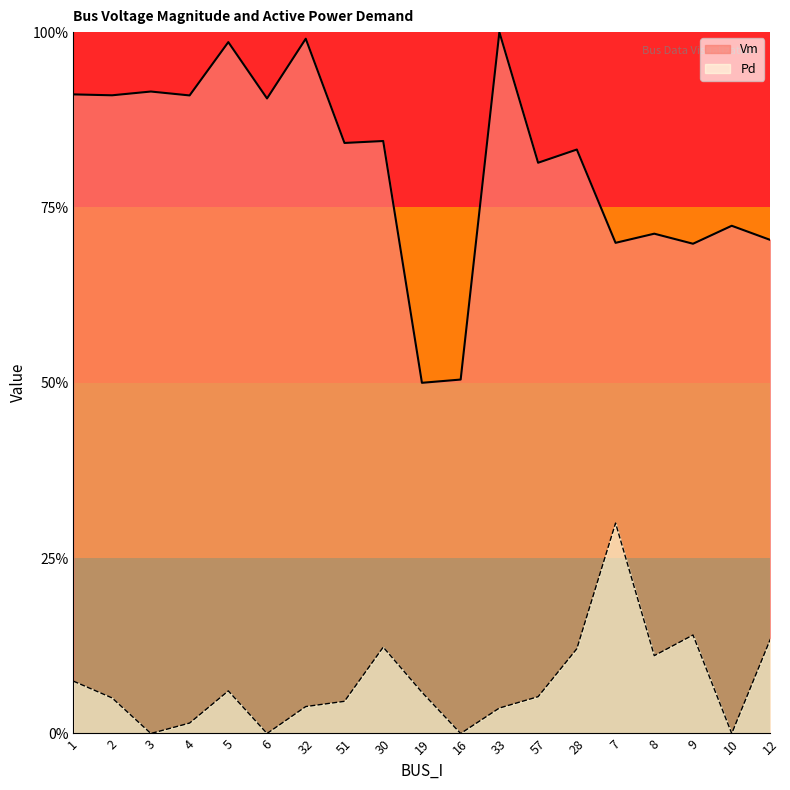

How many lines are shown in the chart?

2